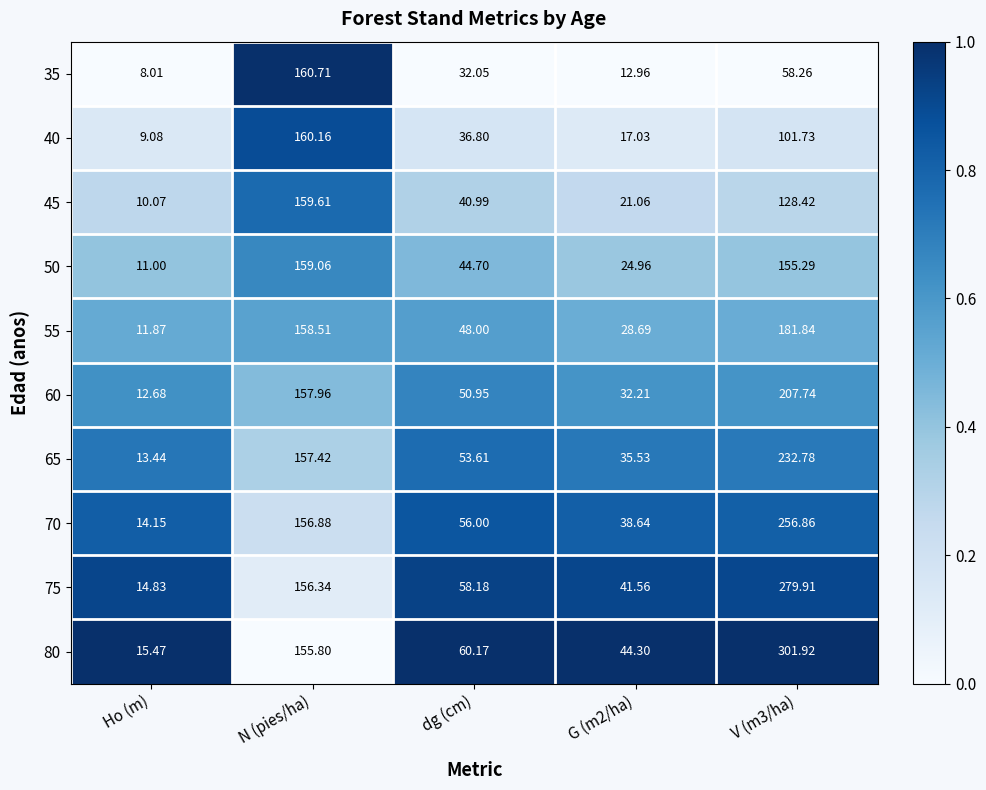

What is the spread (max minus min) of values at dg (cm)?

28.1